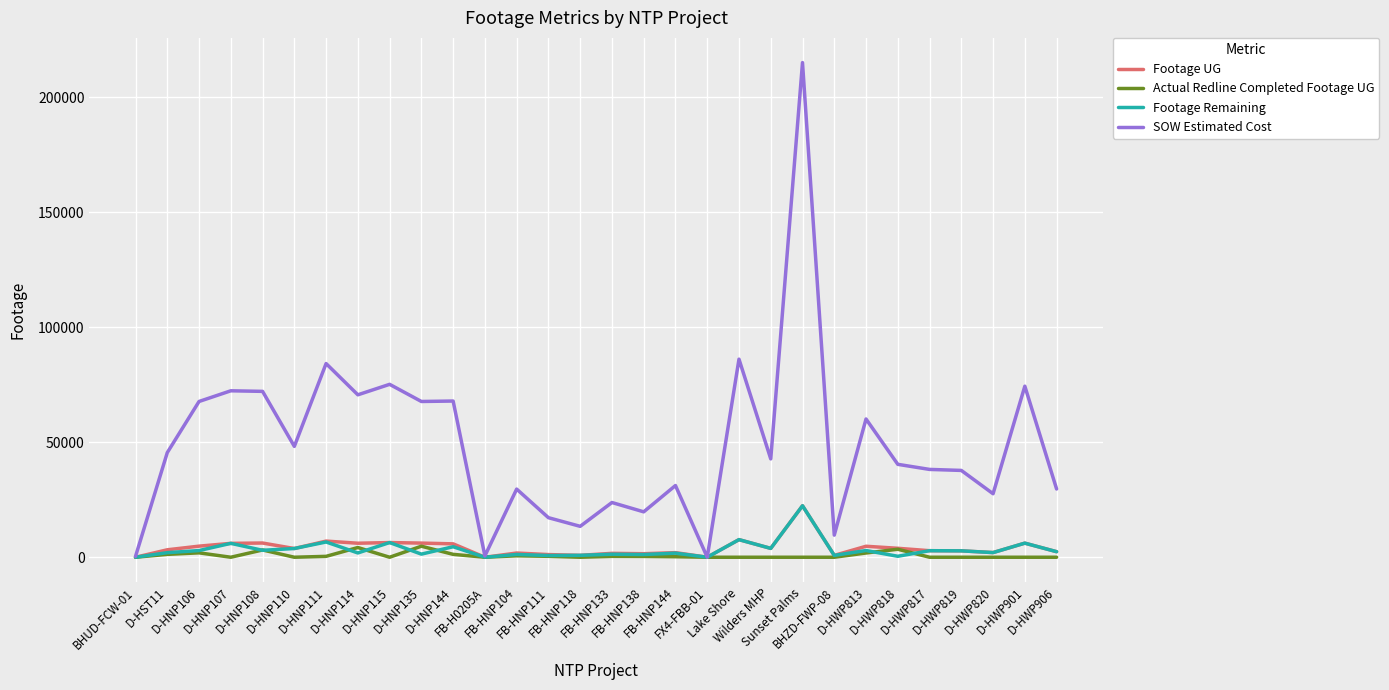

Which series has the largest range (max minus min)?

SOW Estimated Cost